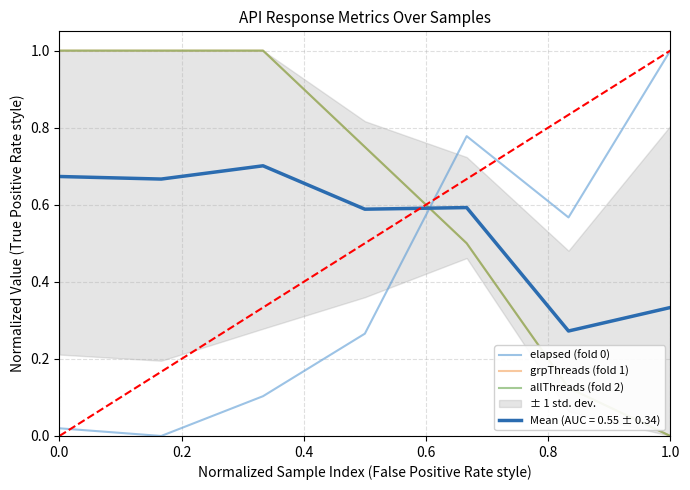

True or false: allThreads (fold 2) and grpThreads (fold 1) cross at least once.

False